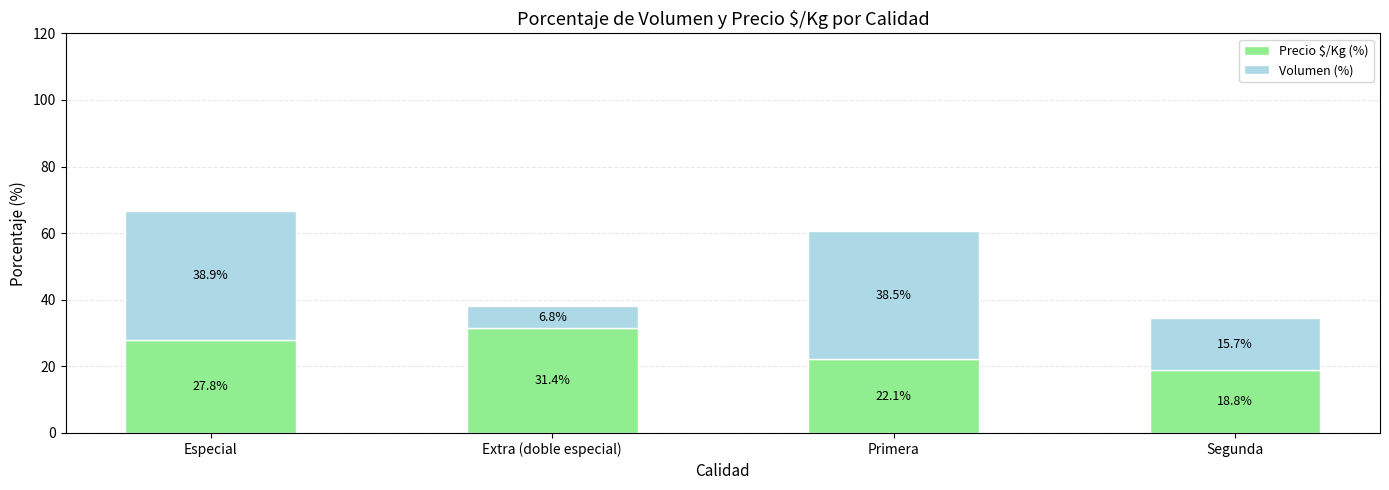

The value of Precio $/Kg (%) at Segunda is 18.8. True or false?

True